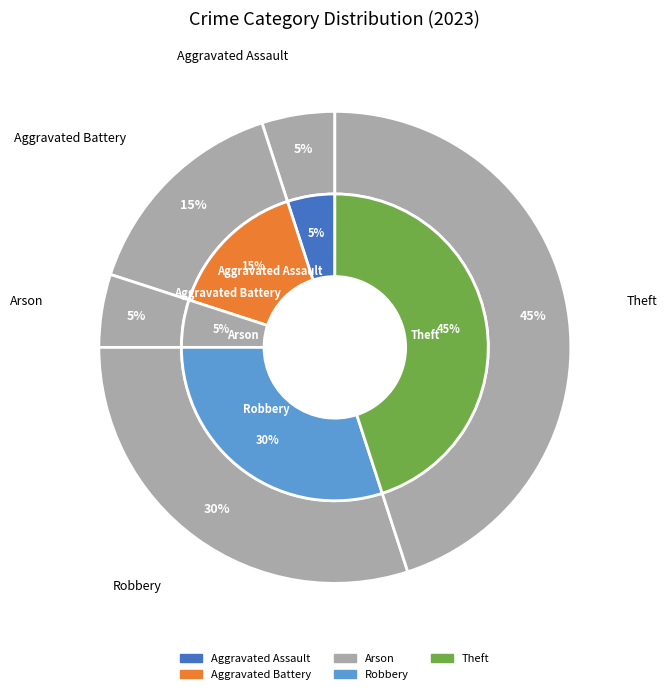

Combined, do Aggravated Assault and Robbery account for over 50%?

No